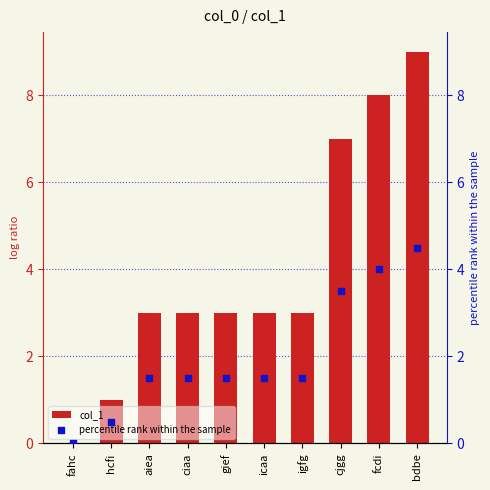

Which series has the largest total across all categories?

col_1